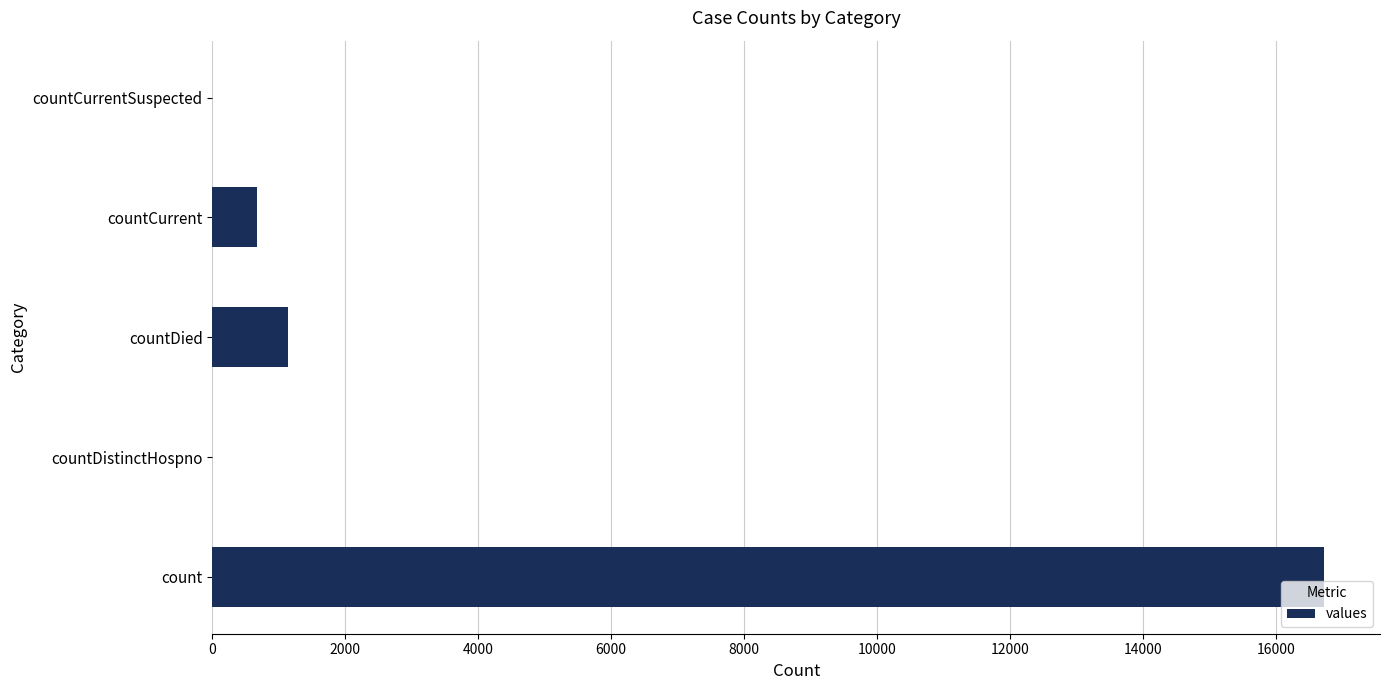

Reading bottom to top, list all the values displayed in this chart.

count=16729	countDistinctHospno=0	countDied=1142	countCurrent=668	countCurrentSuspected=0